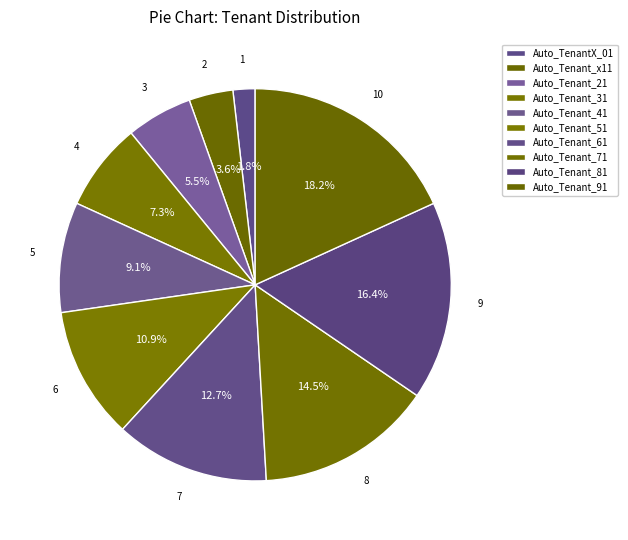

To the nearest percent, what is the difference between the largest and smallest slice percentages?

16%